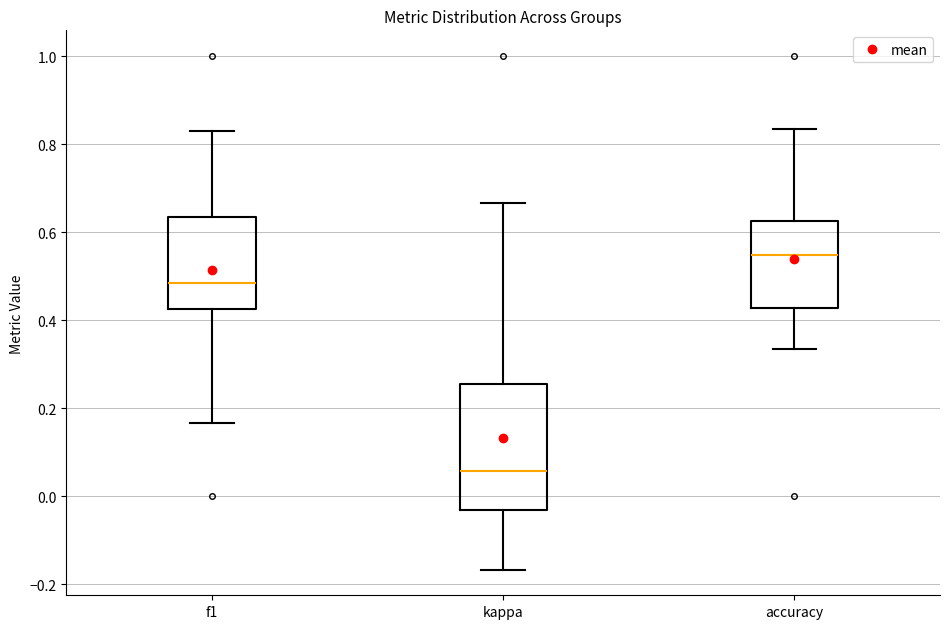

Which box has the lowest median line?

kappa